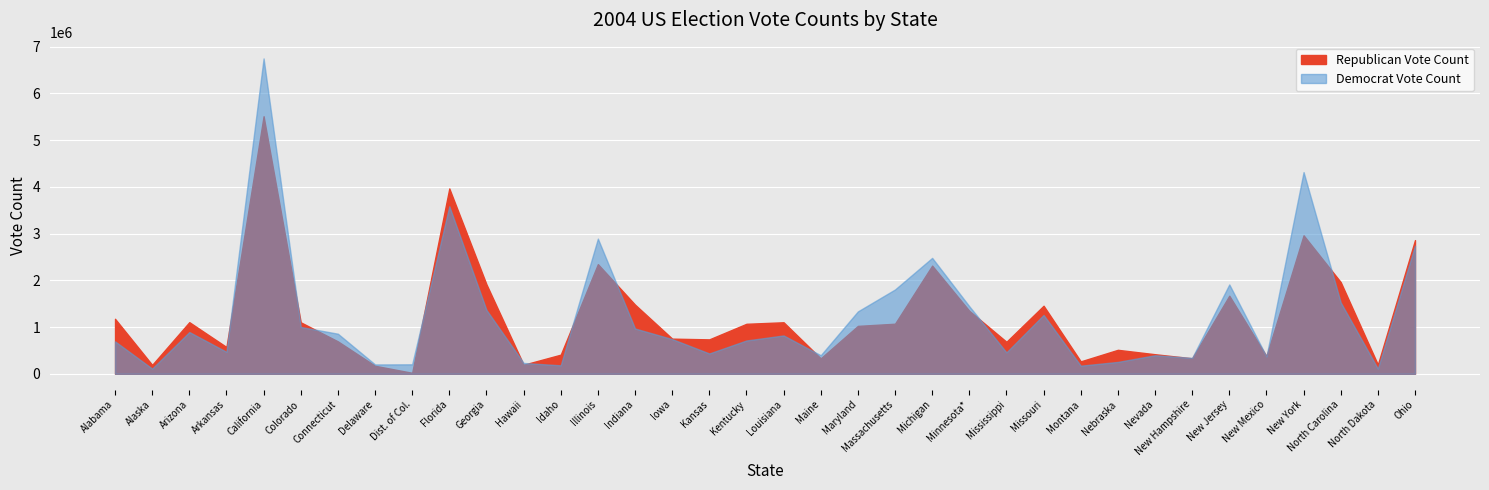

What is the difference between the maximum and minimum values in the Republican Vote Count series?

5488570